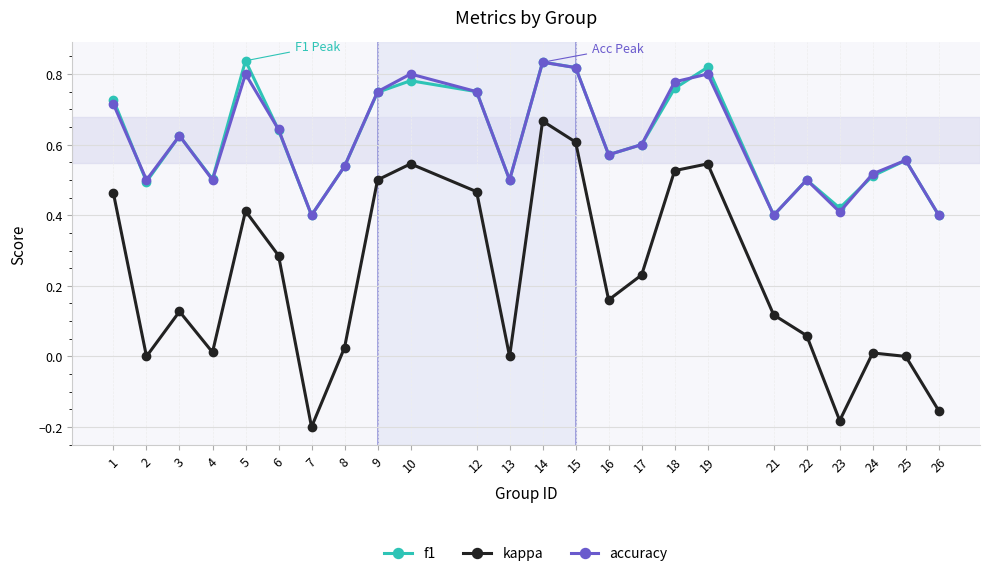

Between 17 and 22, which series saw the biggest shift?

kappa